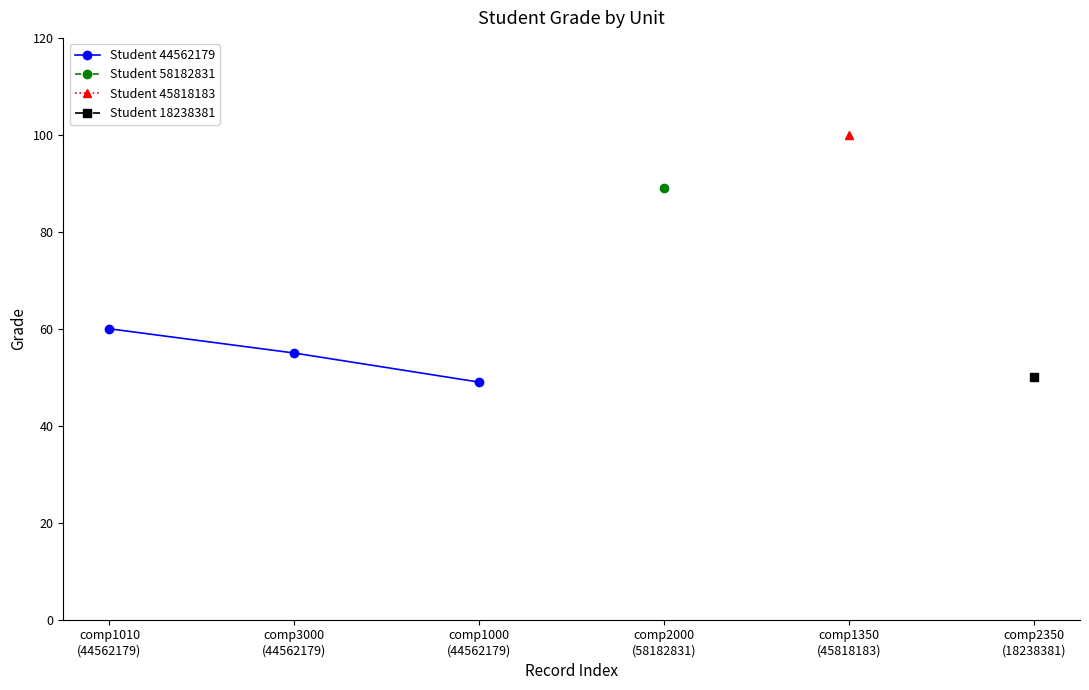

What is the value of the Student 44562179 point at the 2nd from the left?

55